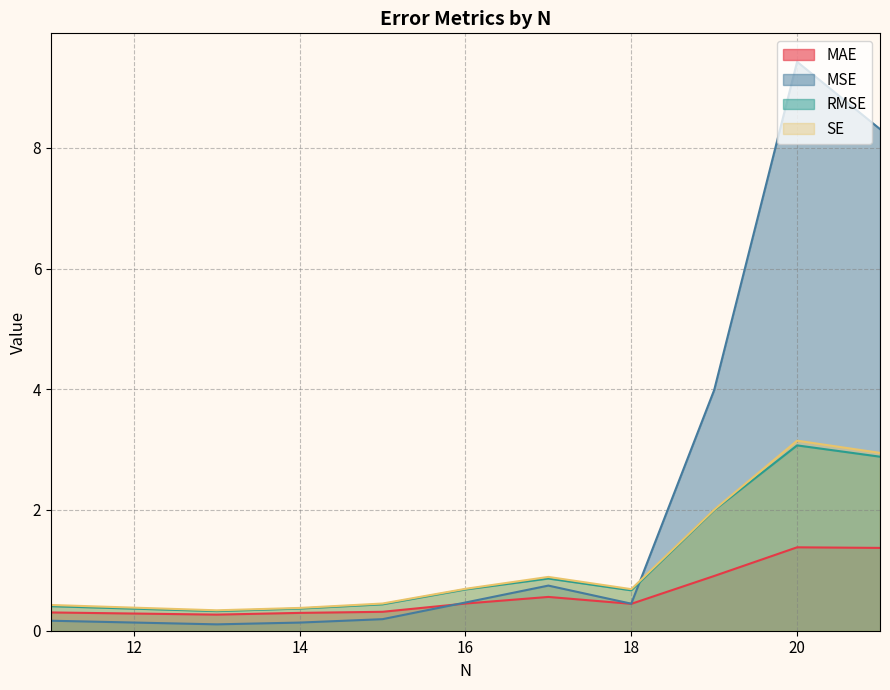

Reading left to right, transcribe all the data shown in this chart.

MAE: 21=1.4	20=1.4	19=0.9	18=0.4	17=0.6	16=0.5	15=0.3	14=0.3	13=0.3	11=0.3
MSE: 21=8.3	20=9.4	19=4.0	18=0.4	17=0.7	16=0.5	15=0.2	14=0.1	13=0.1	11=0.2
RMSE: 21=2.9	20=3.1	19=2.0	18=0.7	17=0.9	16=0.7	15=0.4	14=0.4	13=0.3	11=0.4
SE: 21=2.9	20=3.1	19=2.0	18=0.7	17=0.9	16=0.7	15=0.5	14=0.4	13=0.3	11=0.4